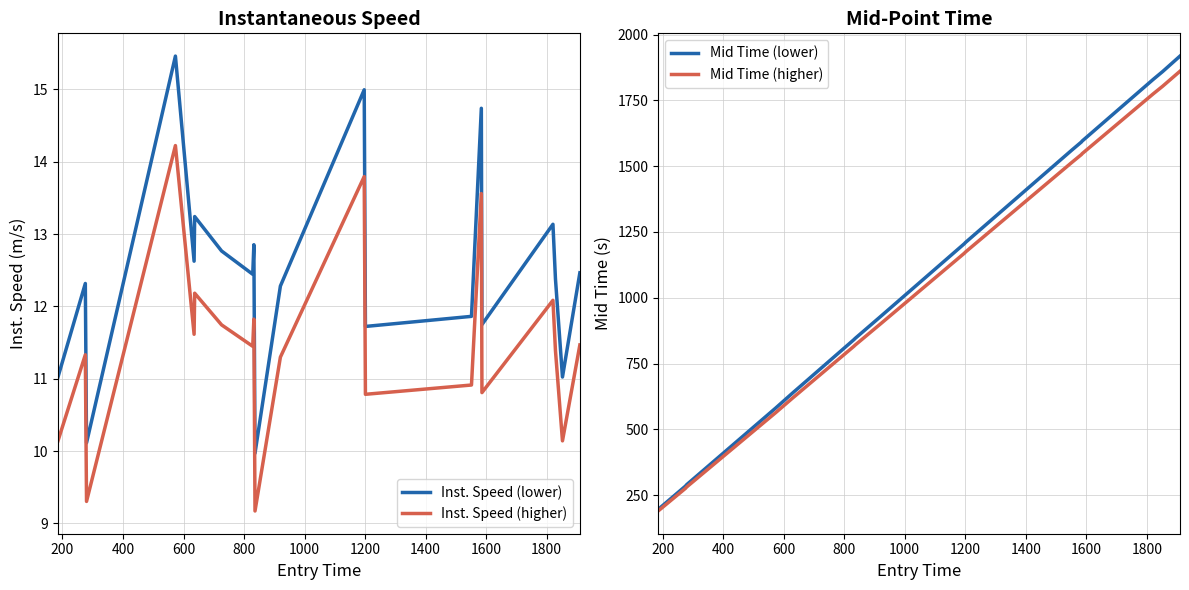

What is the difference between the maximum and minimum values in the Mid Time (higher) series?

1671.3